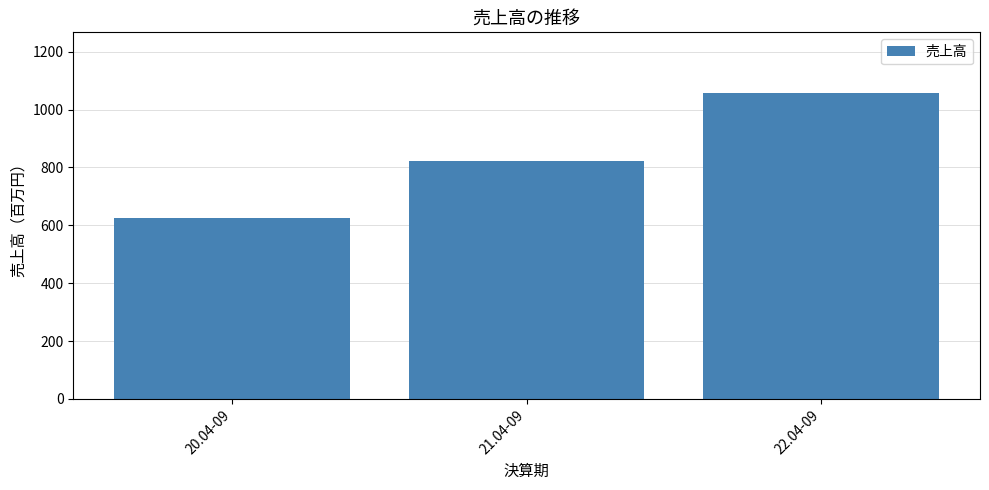

What is the sum of all values?

2505